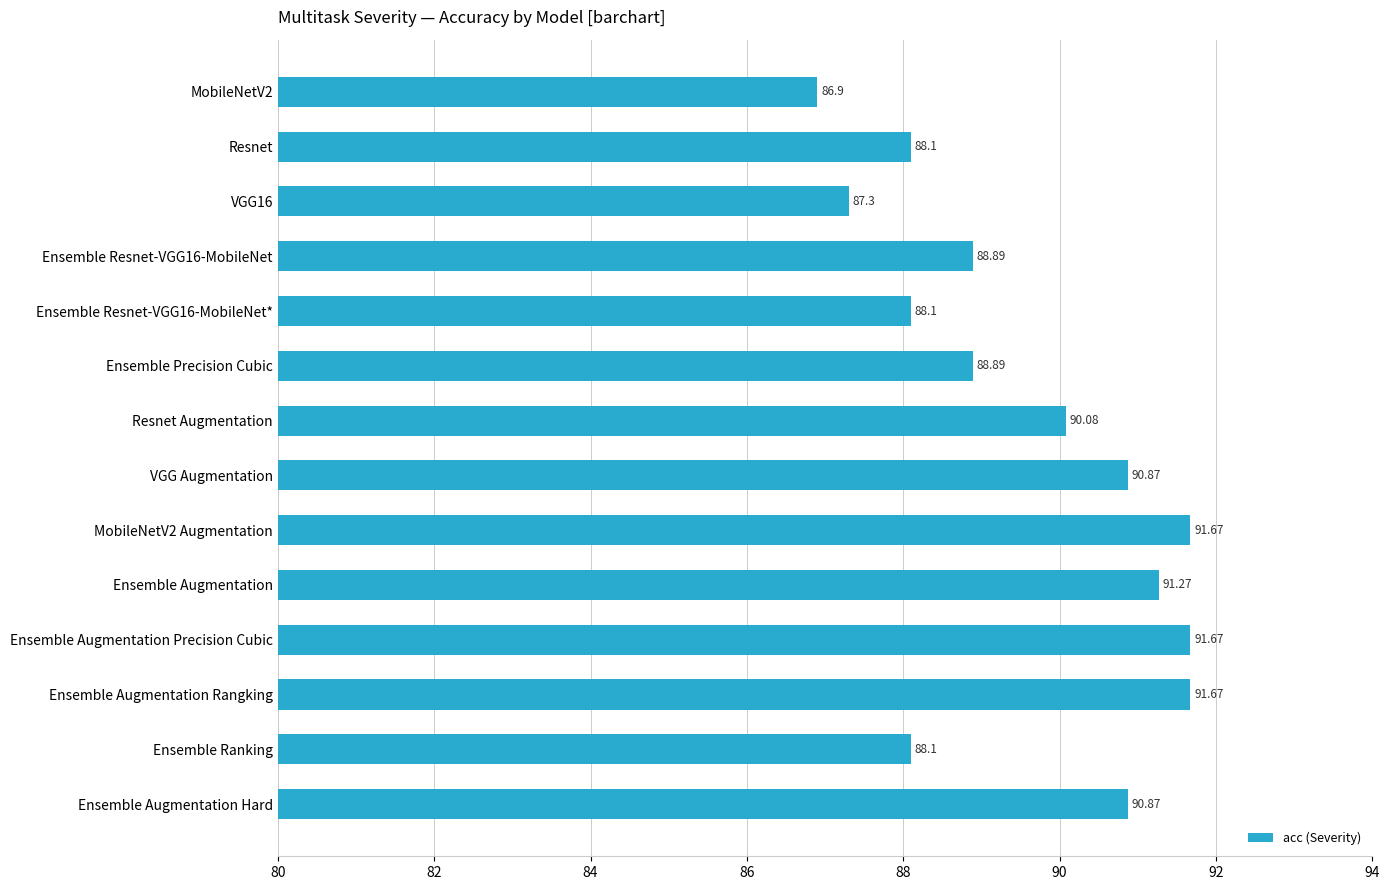

Approximately how many times larger is the value at MobileNetV2 Augmentation compared to MobileNetV2?

1.1